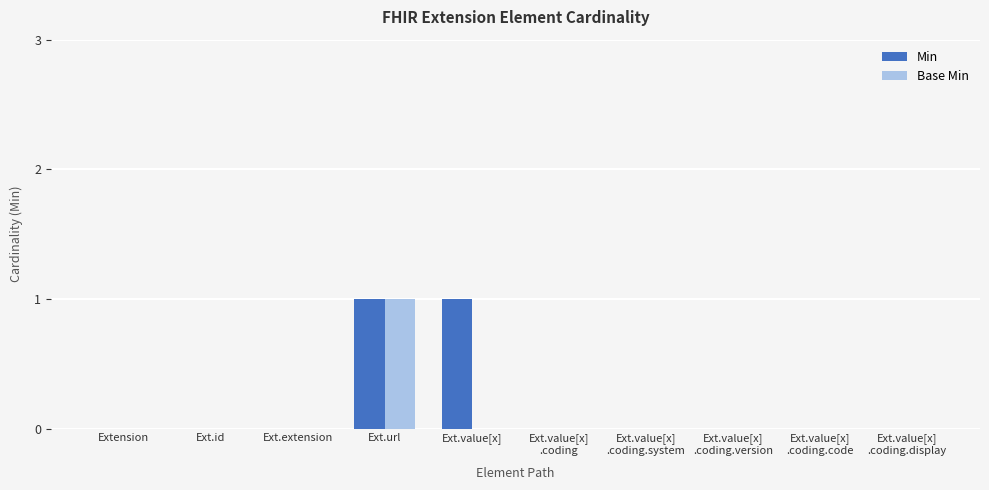

The value of Min at Extension is 1. True or false?

False